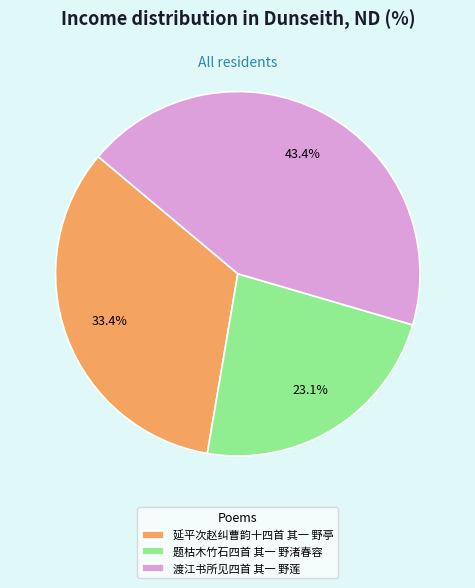

How many segments does this pie chart have?

3